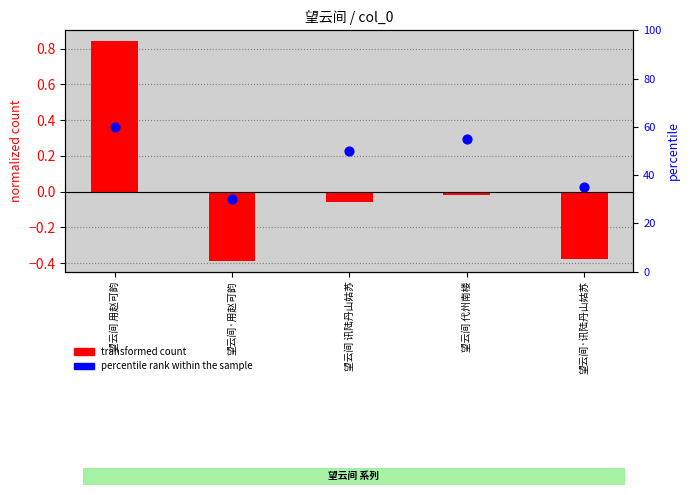

Which series contains the lowest Y value?

transformed count